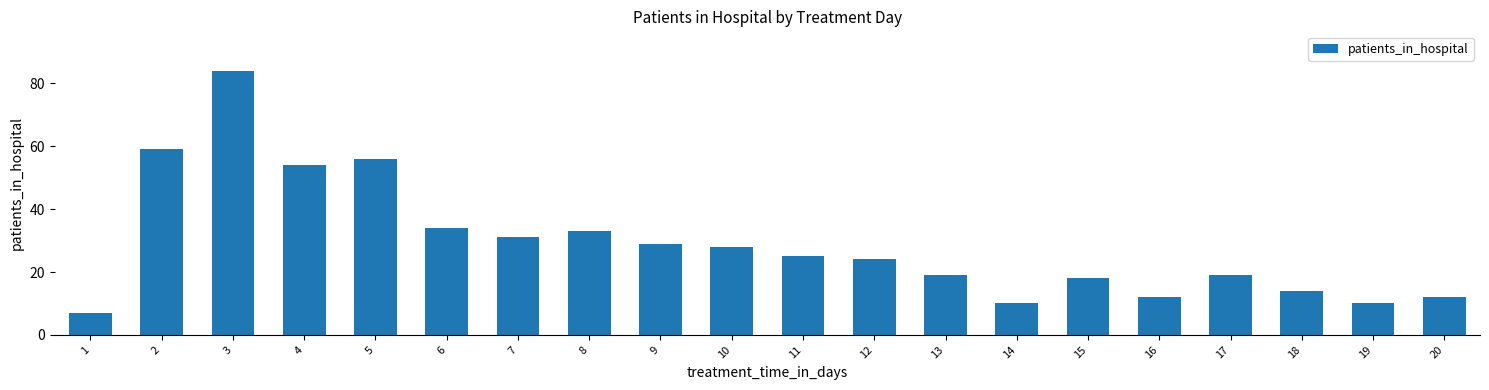

What is the change in value from 1 to 5?

+49